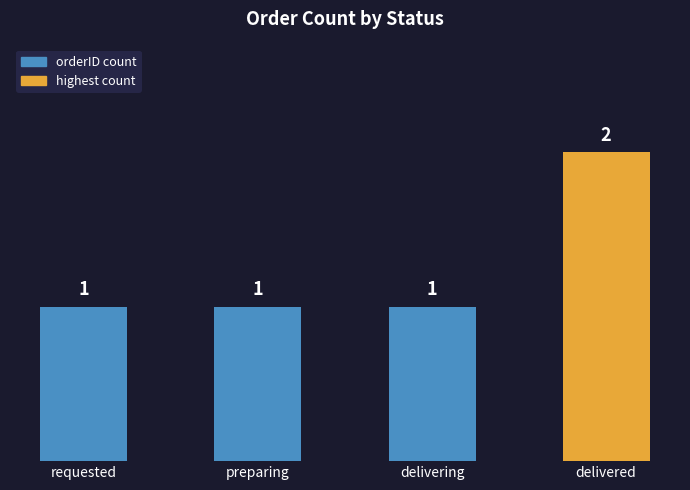

The chart shows a value of 0 at delivering. True or false?

False